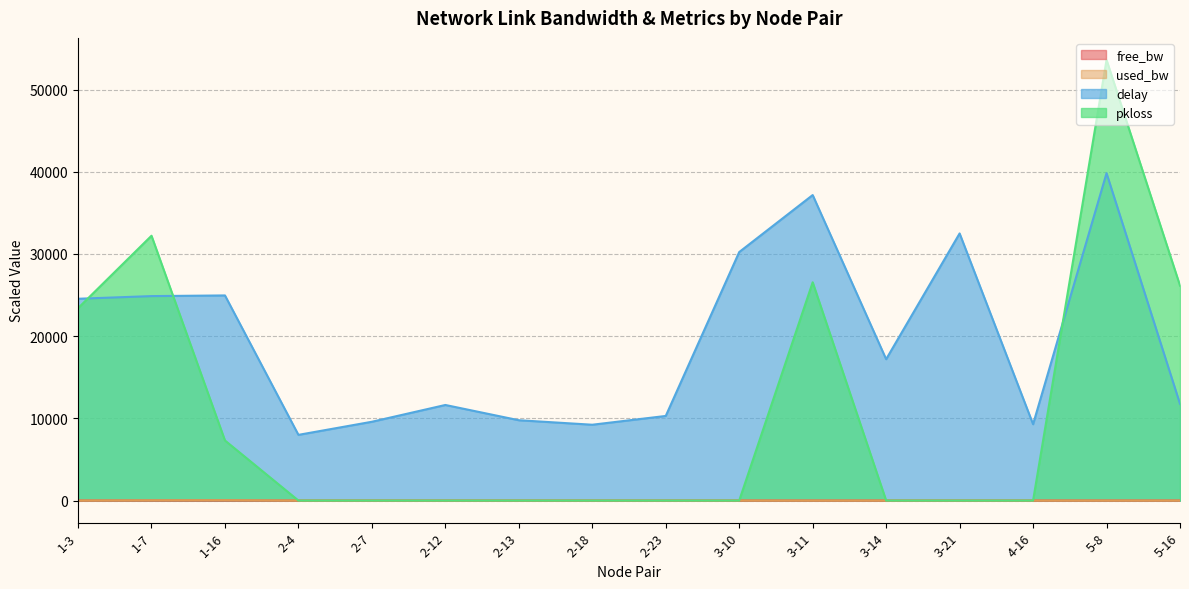

What is the sum of the used_bw values at 2-23 and 2-7?

3.6